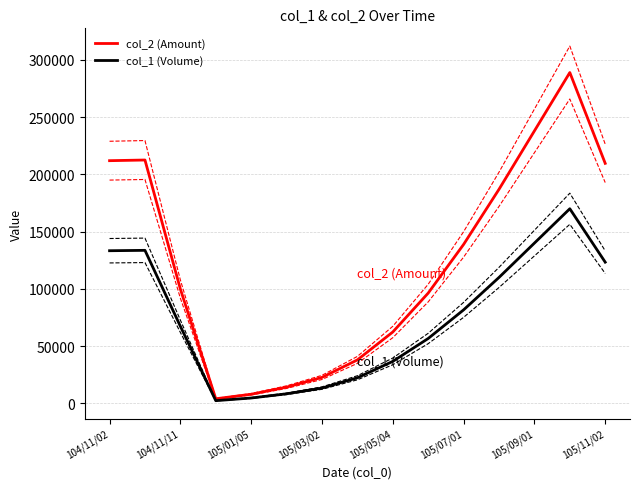

What is the greatest value displayed?

289000.0